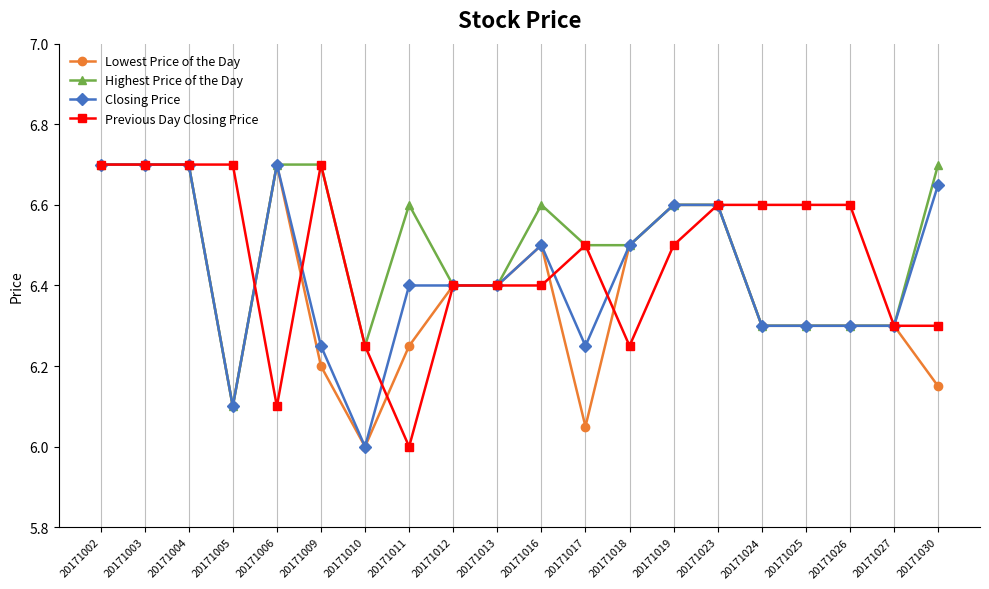

At which label does Highest Price of the Day reach its minimum?

20171005